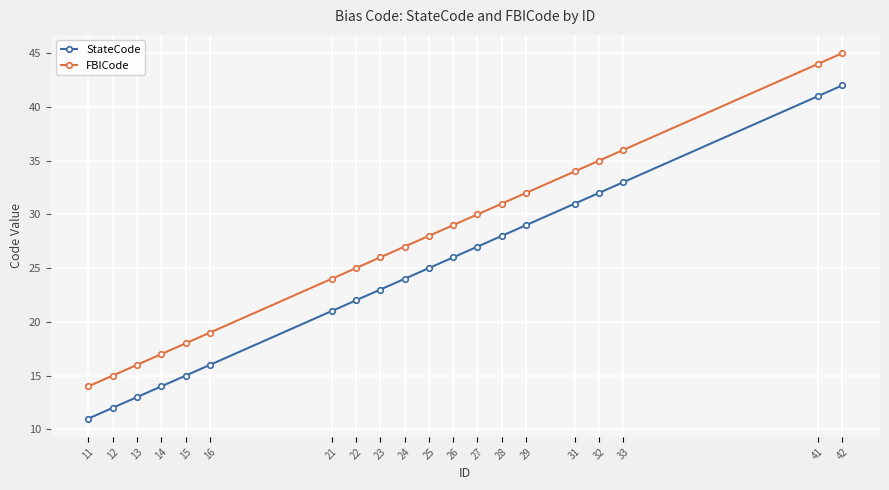

Count the number of data series in this chart.

2